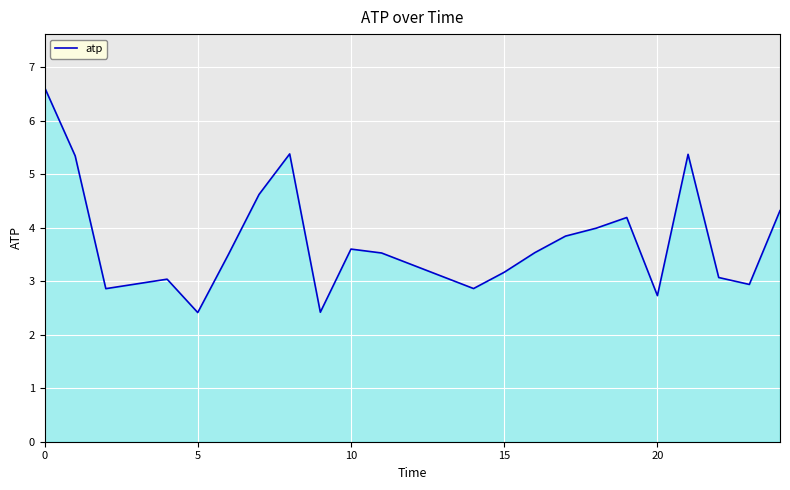

True or false: the data has more than 1 interior local peaks.

True